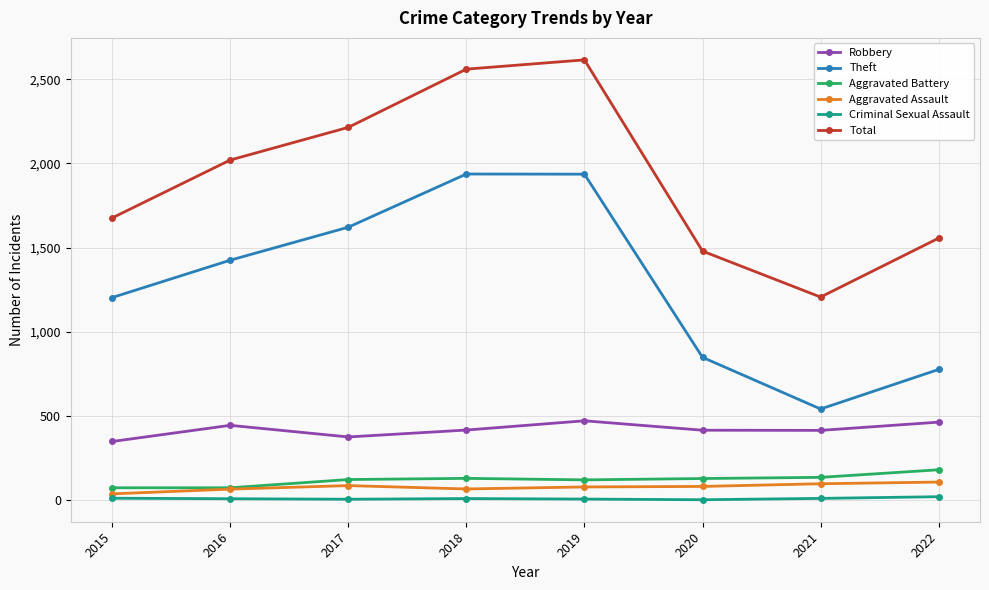

Is it true that Theft equals 1936 at 2019?

True